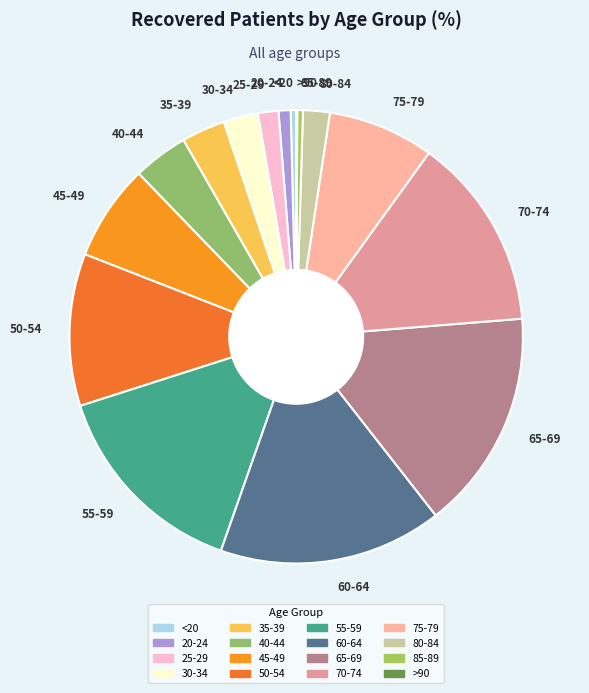

Is it true that 25-29 is 1% of the pie?

True